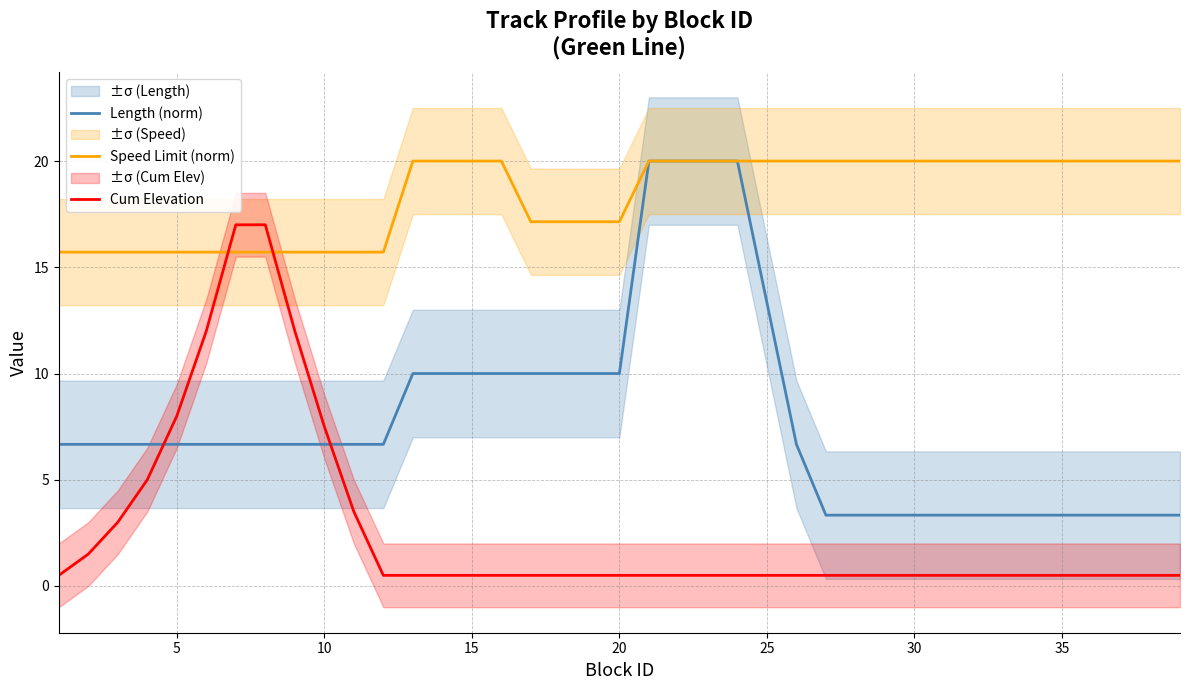

True or false: Length (norm) and Cum Elevation cross at least once.

True